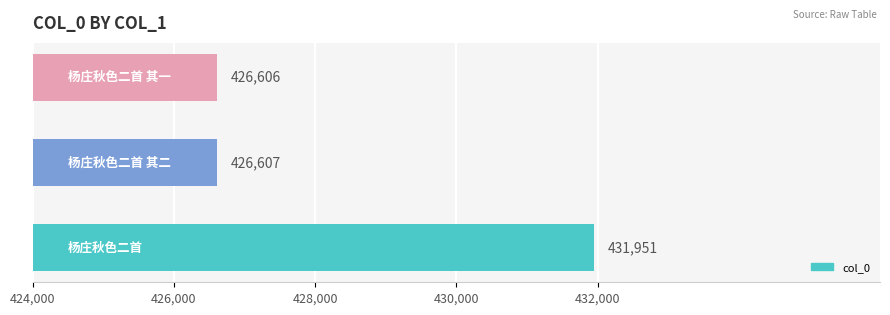

What is the maximum value shown in the chart?

431951